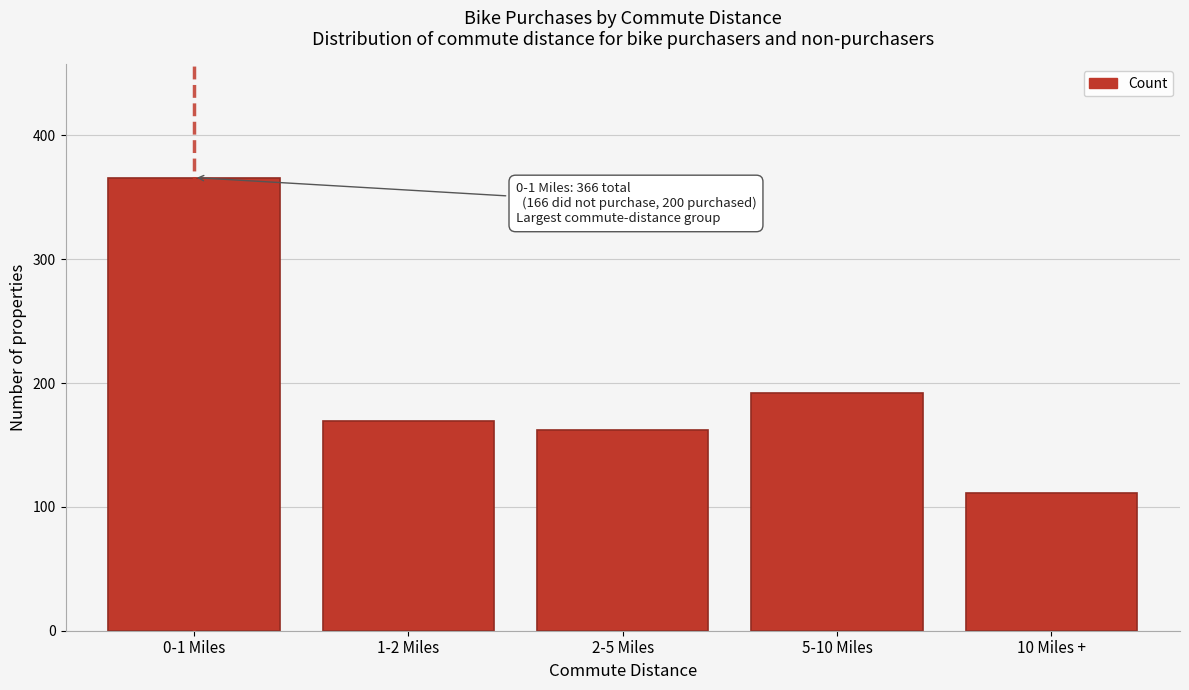

Reading left to right, list all the values displayed in this chart.

0-1 Miles=366	1-2 Miles=169	2-5 Miles=162	5-10 Miles=192	10 Miles +=111